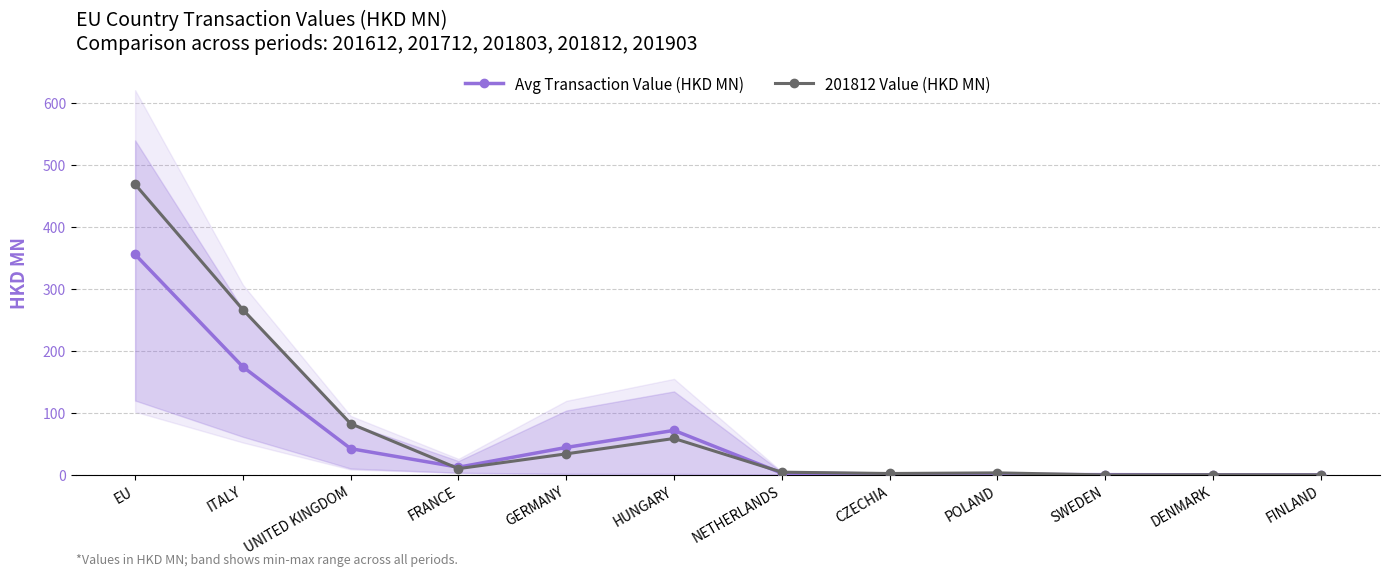

Between UNITED KINGDOM and FINLAND, which series saw the biggest shift?

201812 Value (HKD MN)